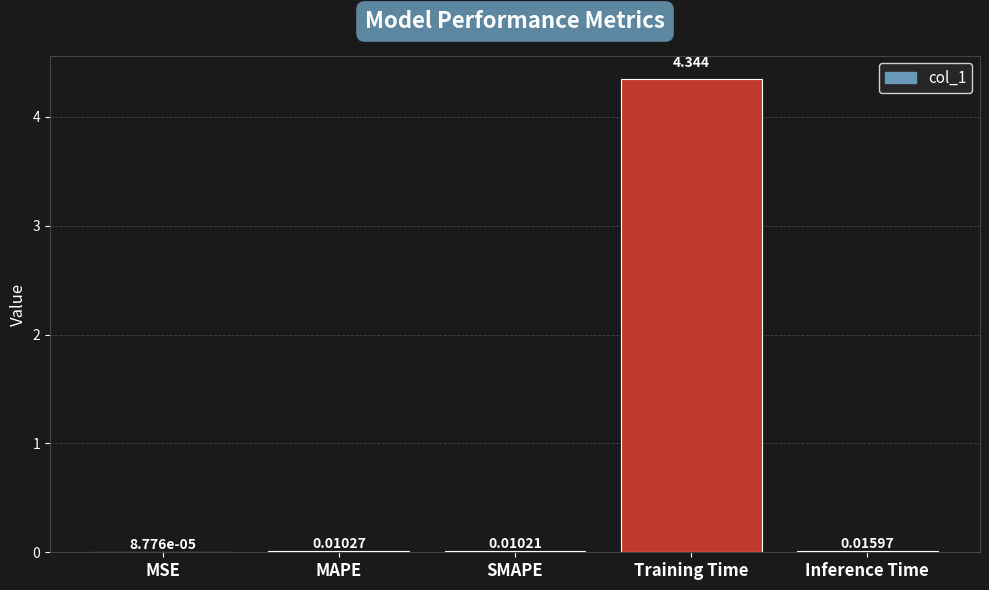

Between Inference Time and MAPE, which is larger?

Inference Time